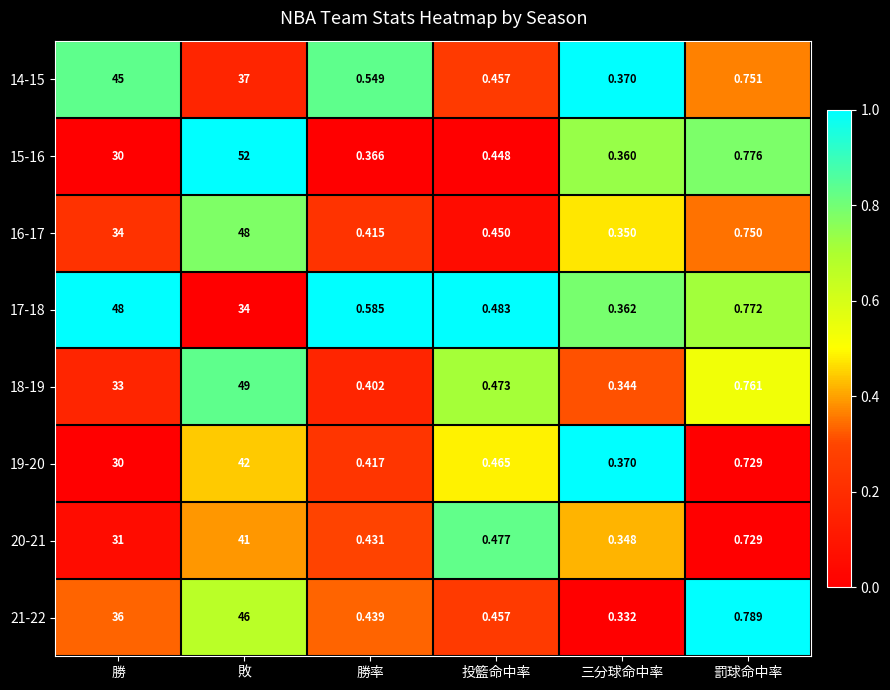

What is the total value across all series at 罰球命中率?

6.1